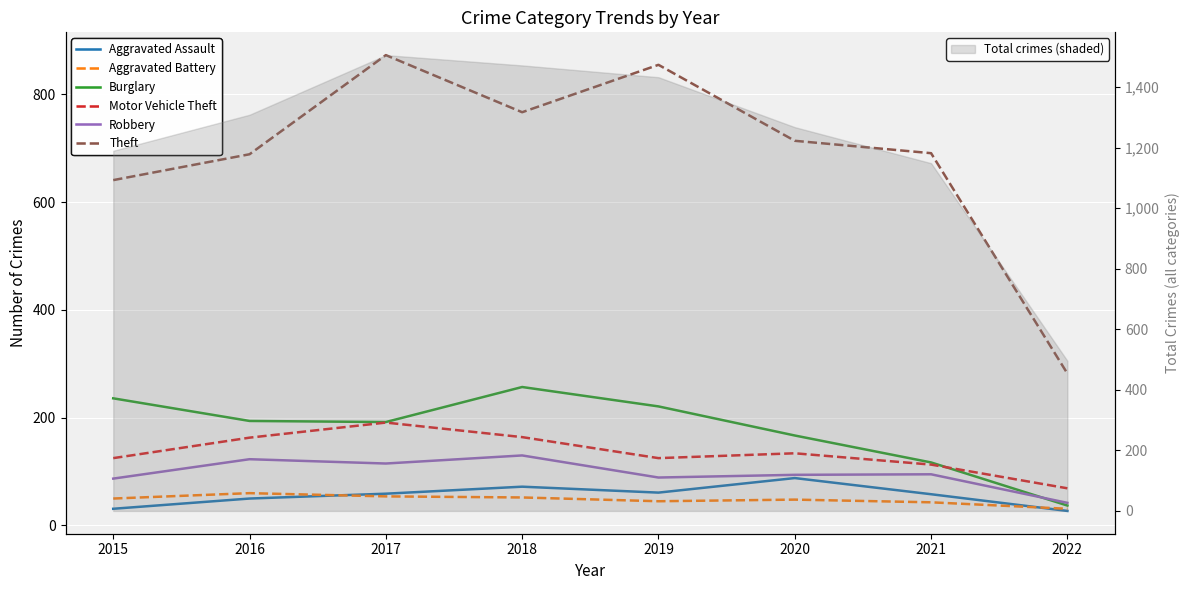

What is the maximum value for Aggravated Assault?

88